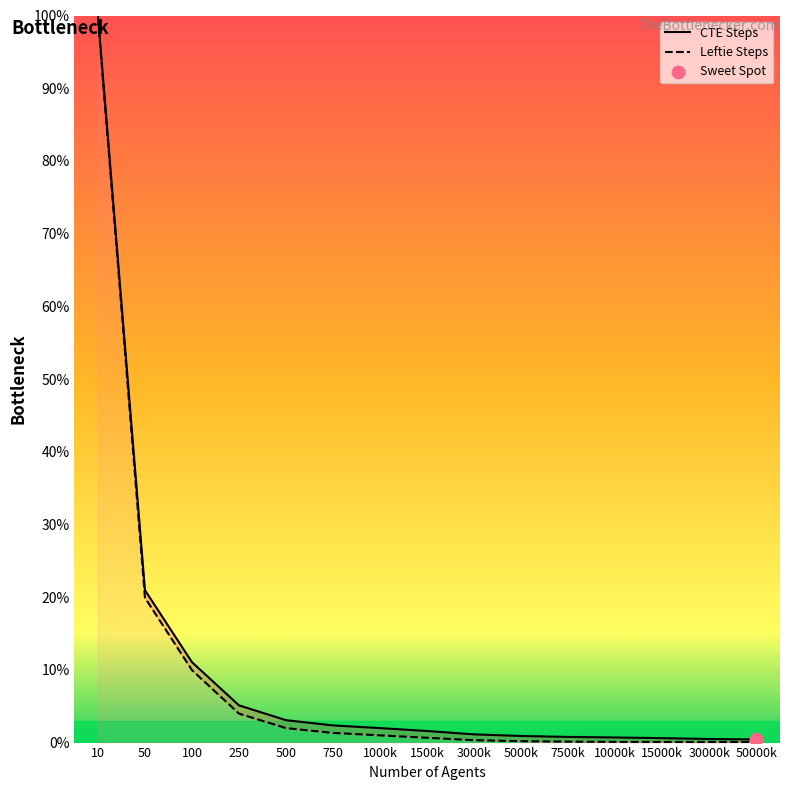

Which series reaches the minimum Y coordinate?

Leftie Steps